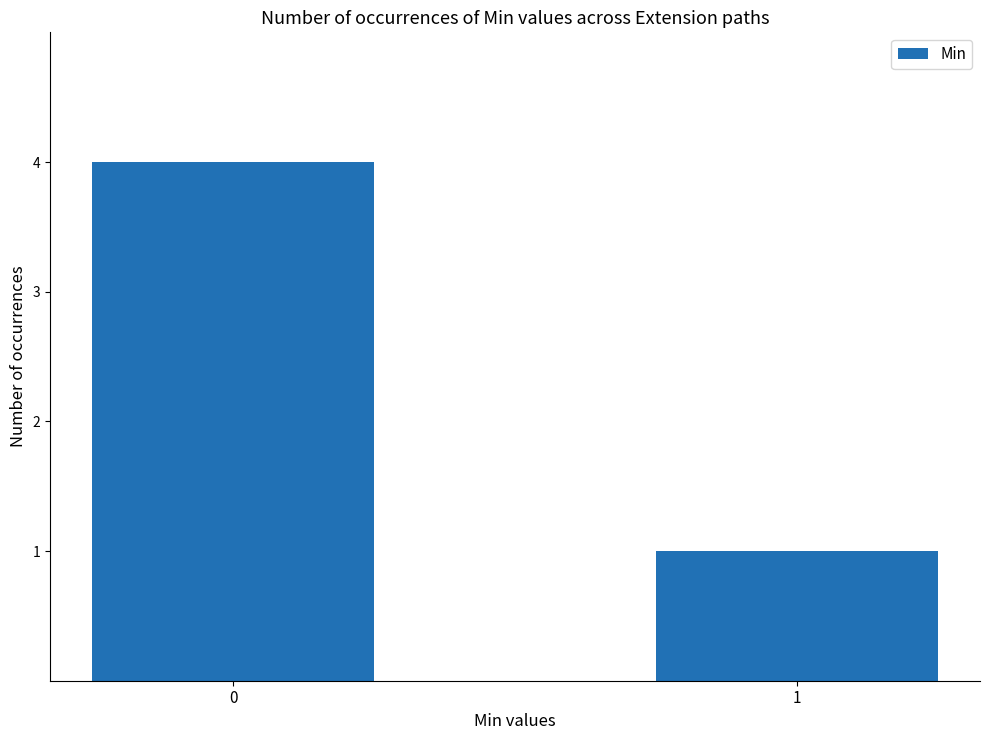

What is the value of the 1st bar from the left?

4